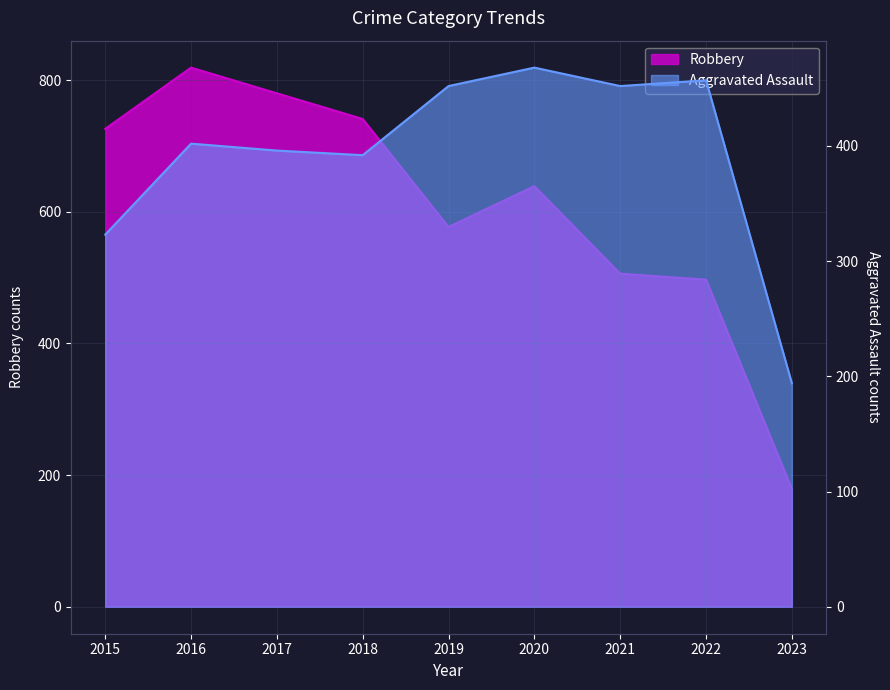

Reading left to right, what are all the values shown in this chart?

Aggravated Assault: 2015=323	2016=402	2017=396	2018=392	2019=452	2020=468	2021=452	2022=457	2023=194
Robbery: 2015=726	2016=819	2017=780	2018=741	2019=577	2020=639	2021=506	2022=497	2023=179